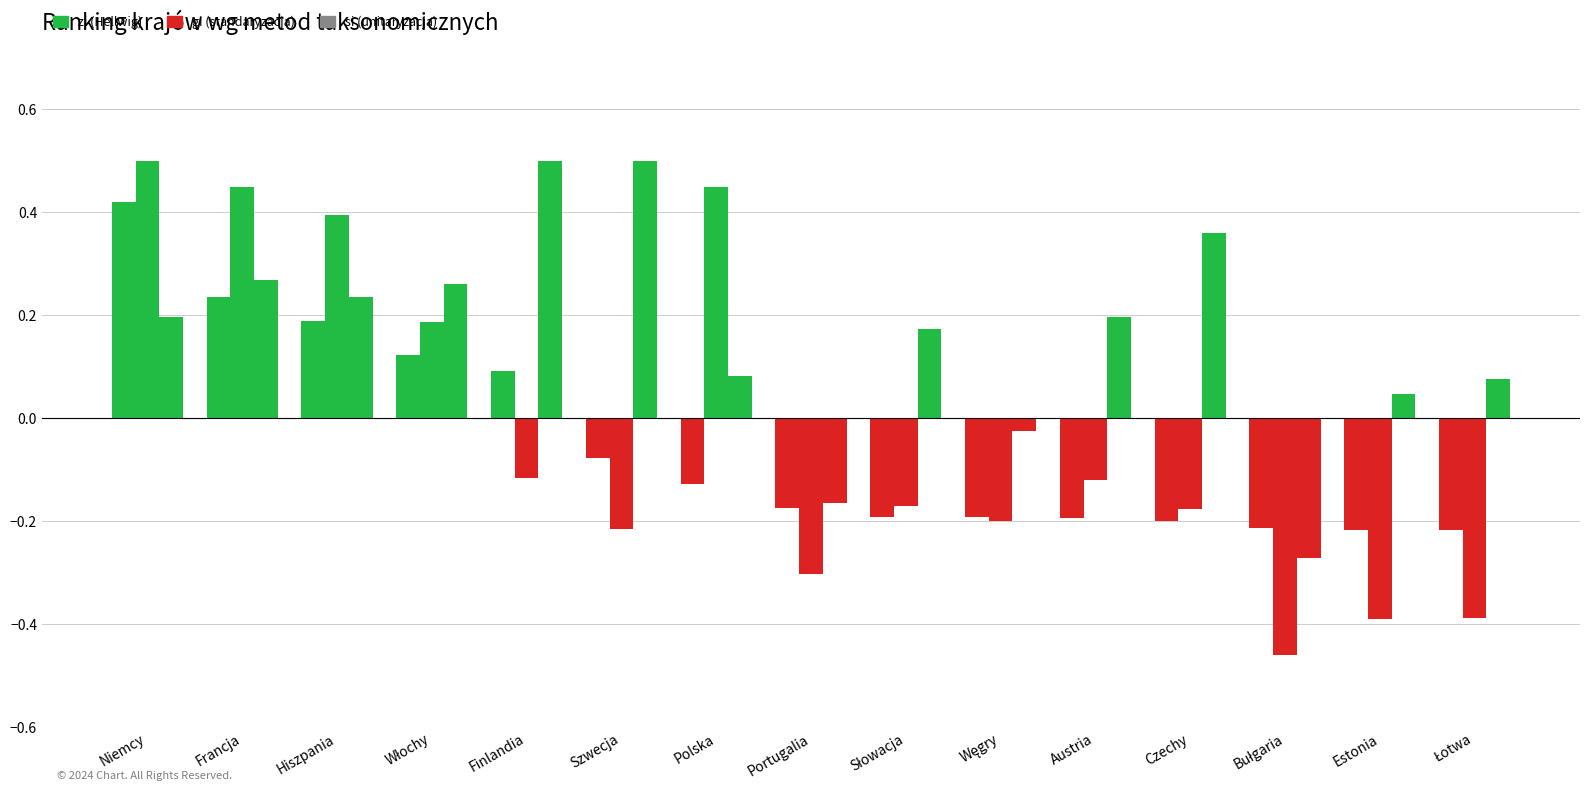

What is the approximate value of gi (standaryzacja) at Szwecja?

-0.2